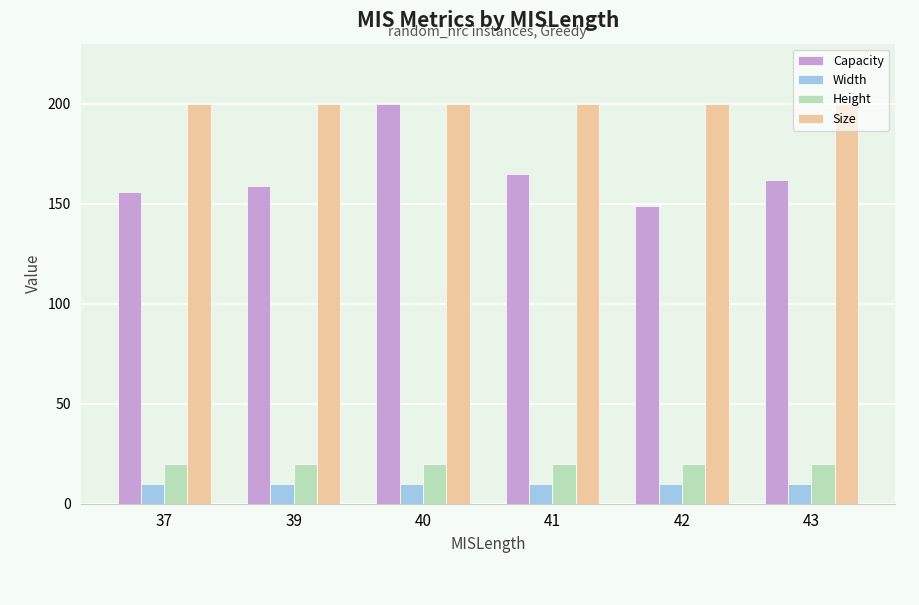

How many bars are there in each group?

4